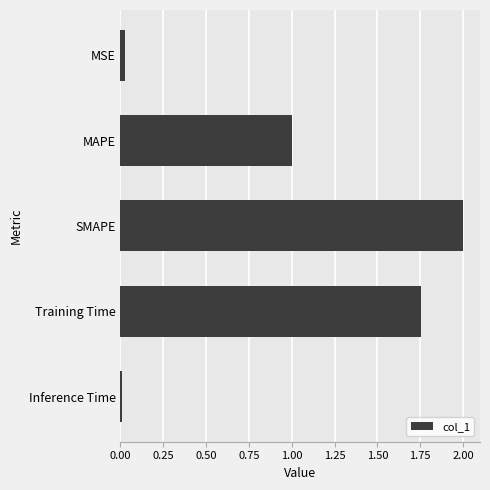

How many categories are shown in the chart?

5